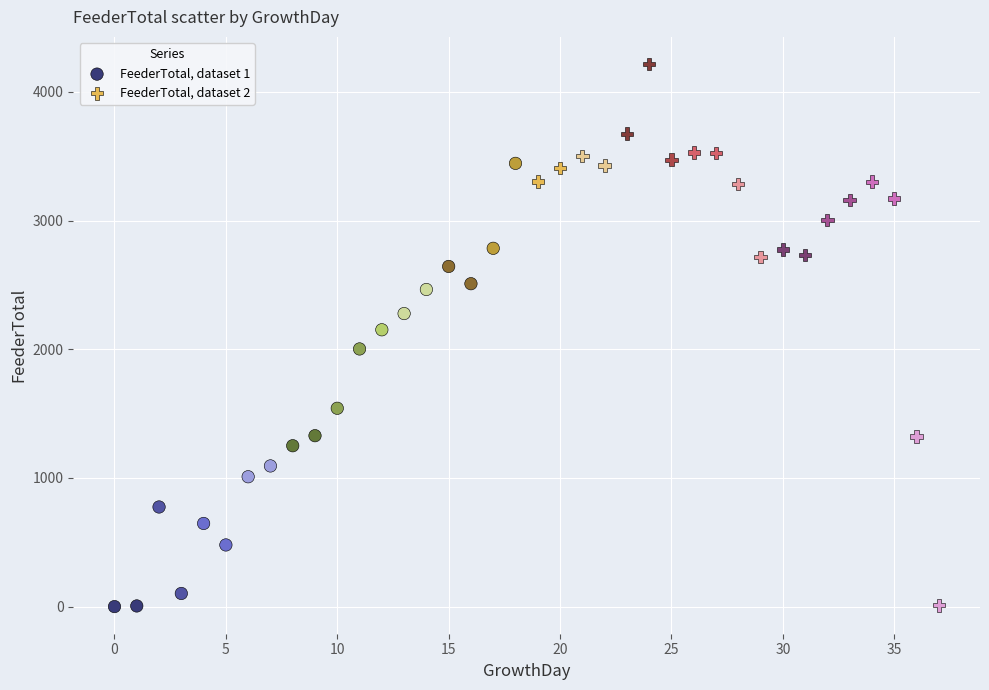

Which series contains the highest Y value?

FeederTotal, dataset 2